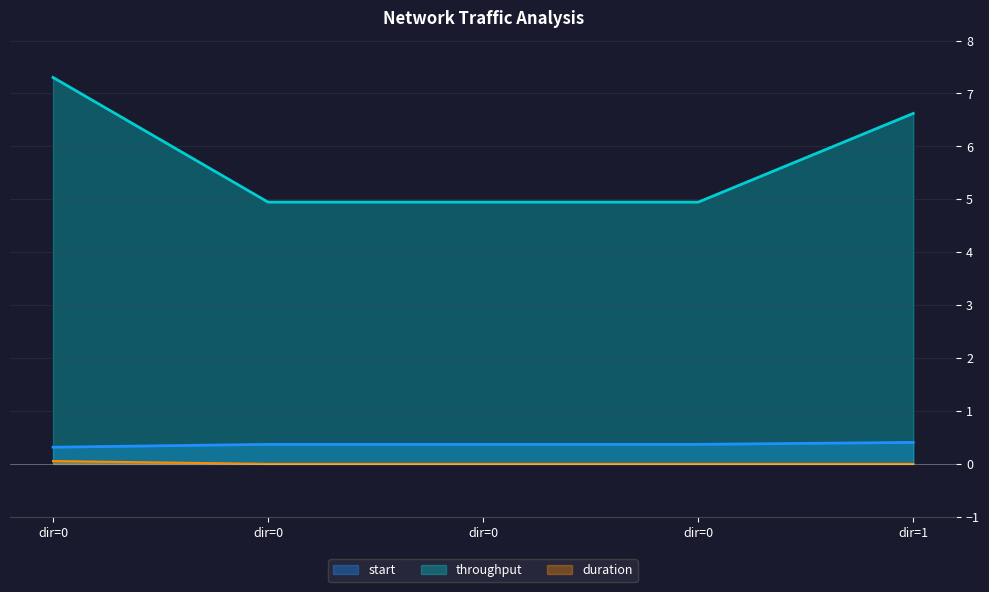

What is the spread (max minus min) of values at 0?

7.2